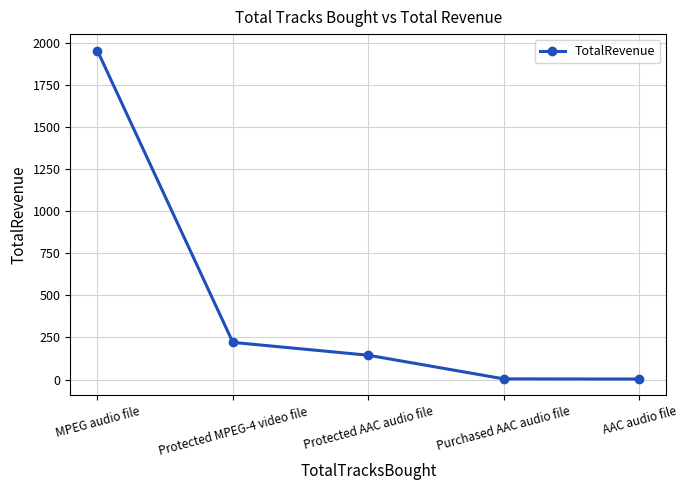

Where is the data nearest to the value 979?

Protected MPEG-4 video file